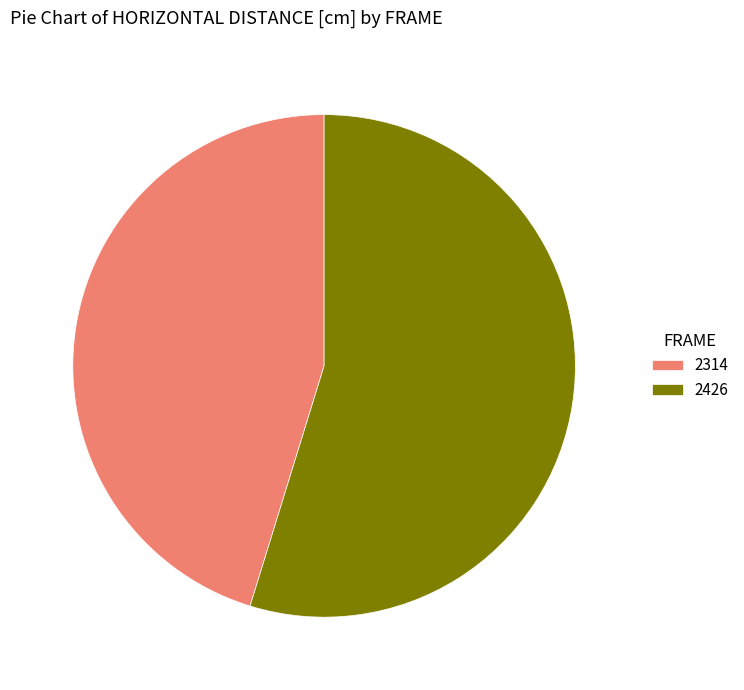

True or false: 2426 accounts for 55% of the total.

True